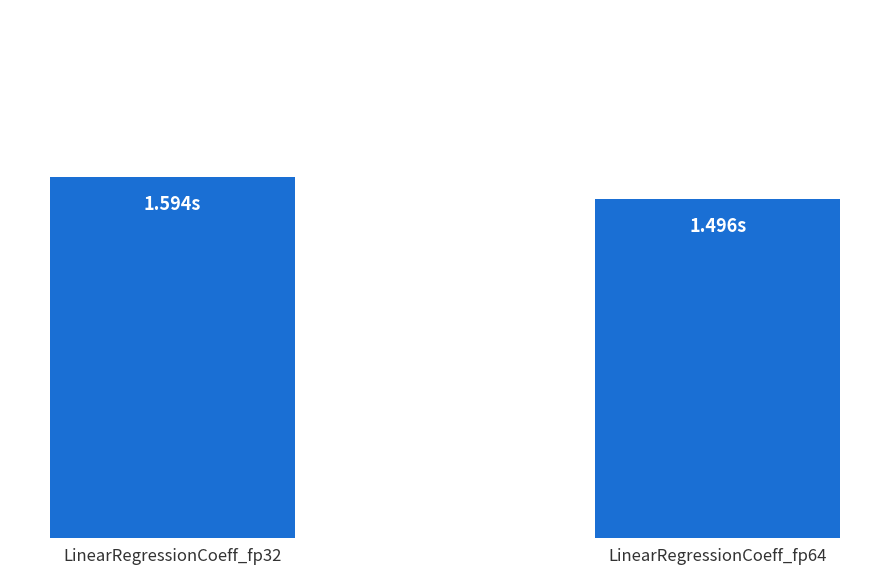

At which label is the value closest to 1?

LinearRegressionCoeff_fp64